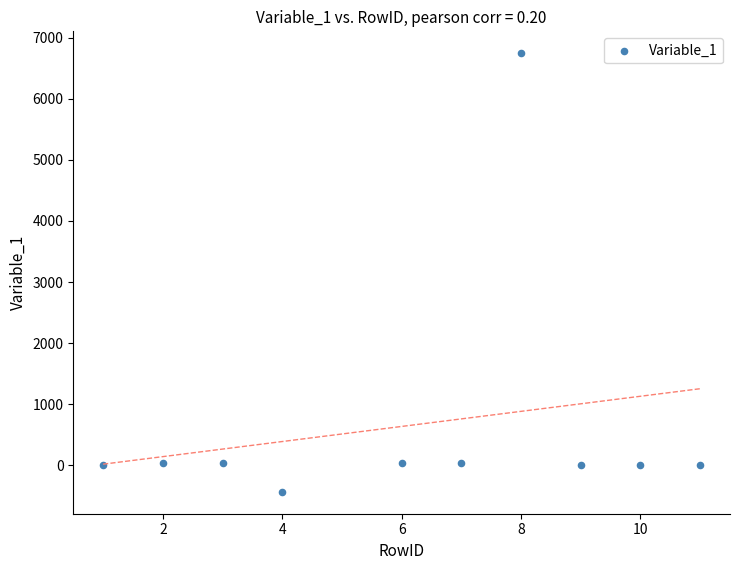

What is the range of Y values (max minus min)?

7176.0